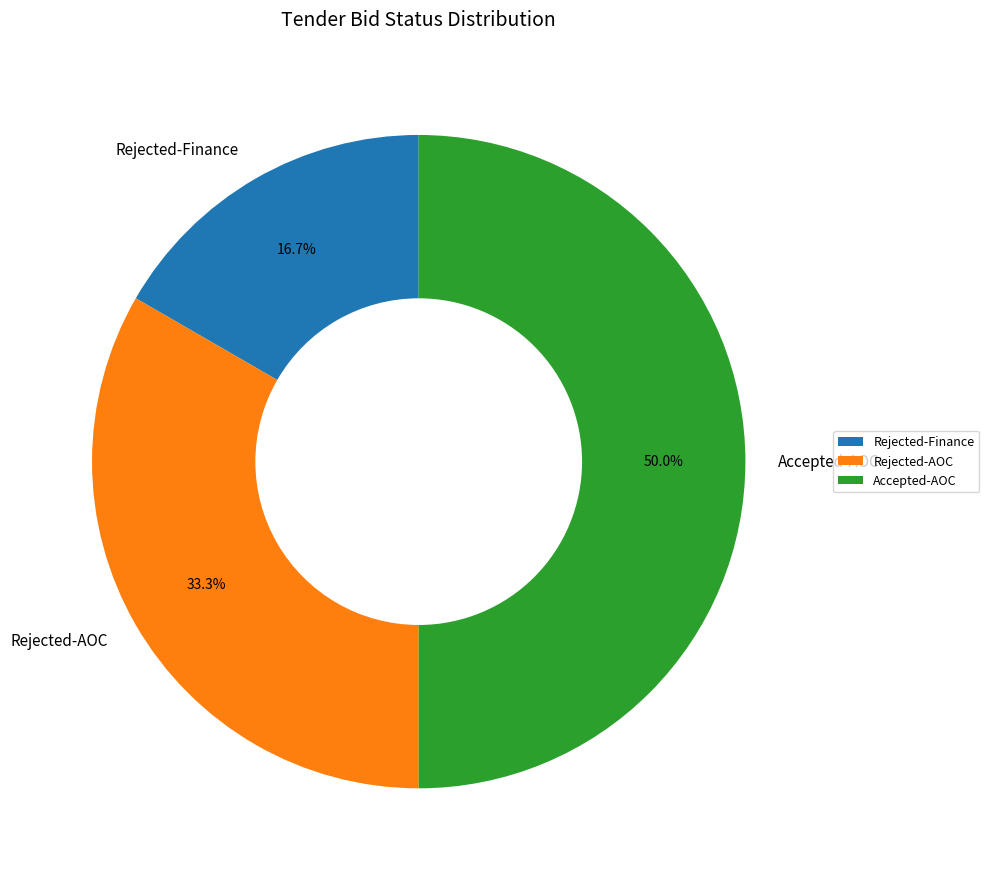

Does Rejected-AOC represent more than half of the total?

No